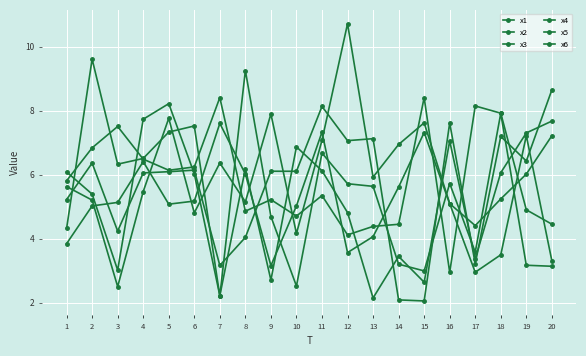

Reading left to right, list all the values displayed in this chart.

x1: 1=5.6	2=5.2	3=2.5	4=5.5	5=7.8	6=4.8	7=6.4	8=5.1	9=7.9	10=4.2	11=7.1	12=10.7	13=5.9	14=6.9	15=7.6	16=5.1	17=2.9	18=3.5	19=7.2	20=3.3
x2: 1=3.8	2=5.0	3=5.1	4=6.4	5=5.1	6=5.2	7=7.6	8=6.0	9=3.2	10=5.0	11=7.3	12=3.6	13=4.1	14=5.6	15=7.3	16=5.1	17=4.4	18=5.2	19=6.0	20=7.2
x3: 1=6.1	2=5.4	3=3.0	4=7.7	5=8.2	6=6.0	7=2.2	8=6.2	9=2.7	10=6.9	11=6.1	12=4.8	13=2.1	14=3.4	15=2.6	16=7.1	17=3.4	18=6.1	19=7.3	20=7.7
x4: 1=4.3	2=9.6	3=6.3	4=6.5	5=7.3	6=7.5	7=2.2	8=9.3	9=4.7	10=2.5	11=6.7	12=5.7	13=5.6	14=3.2	15=3.0	16=5.7	17=3.6	18=7.9	19=3.2	20=3.1
x5: 1=5.2	2=6.4	3=4.2	4=6.1	5=6.1	6=6.1	7=3.2	8=4.0	9=6.1	10=6.1	11=8.1	12=7.1	13=7.1	14=2.1	15=2.0	16=7.6	17=3.2	18=7.2	19=6.4	20=8.6
x6: 1=5.8	2=6.8	3=7.5	4=6.5	5=6.1	6=6.2	7=8.4	8=4.9	9=5.2	10=4.7	11=5.3	12=4.1	13=4.4	14=4.4	15=8.4	16=2.9	17=8.1	18=7.9	19=4.9	20=4.4